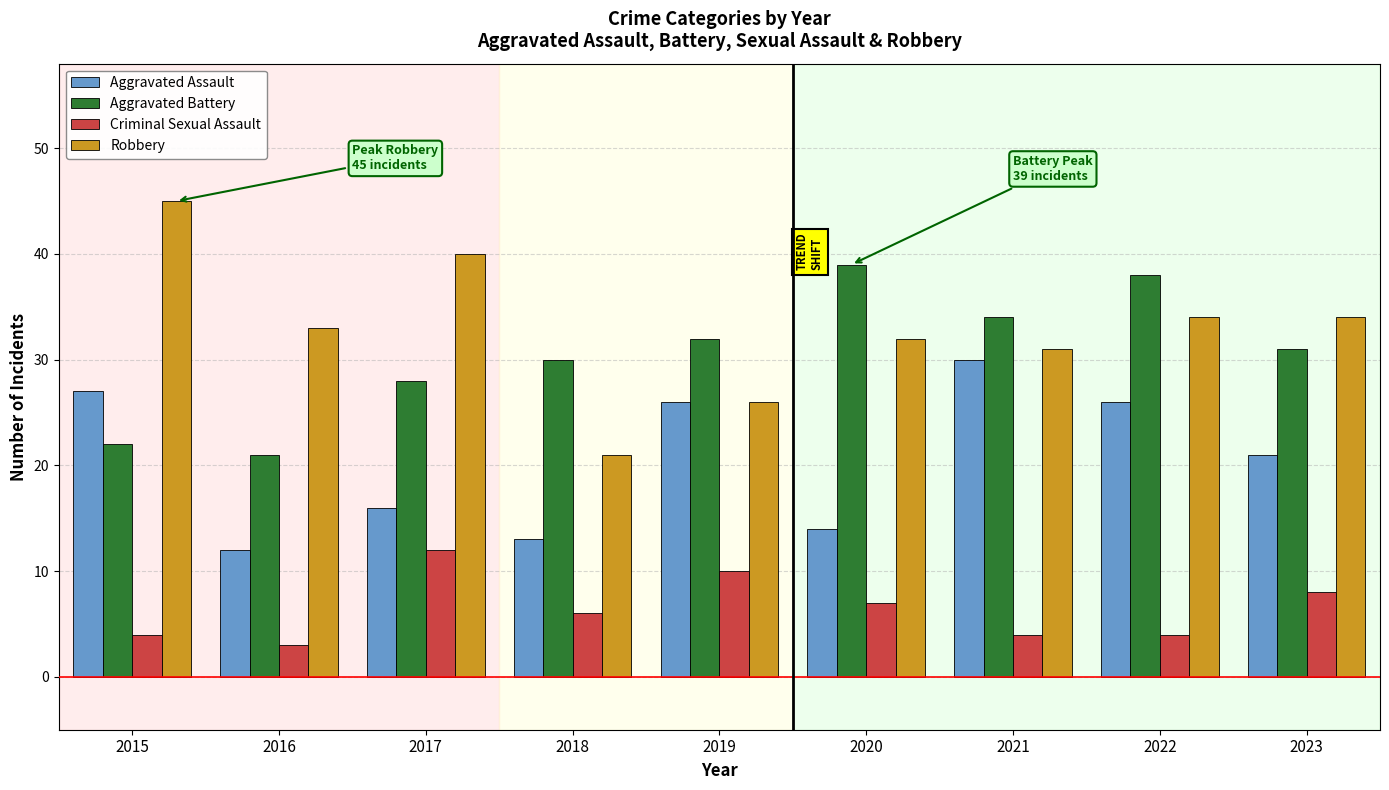

What is the difference between the second highest and minimum values in the Aggravated Assault series?

15